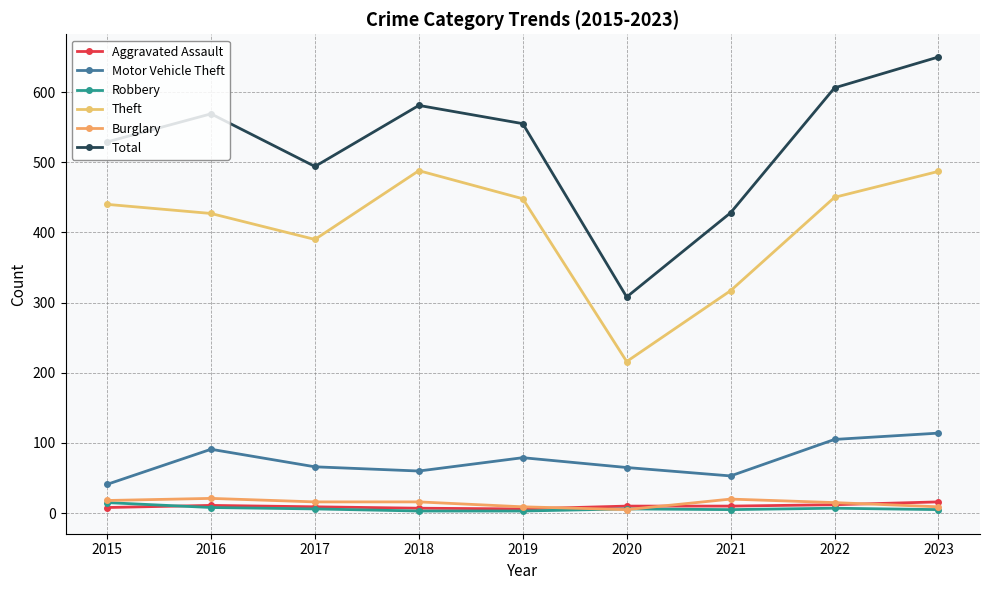

Which label corresponds to the largest value in the chart?

2023